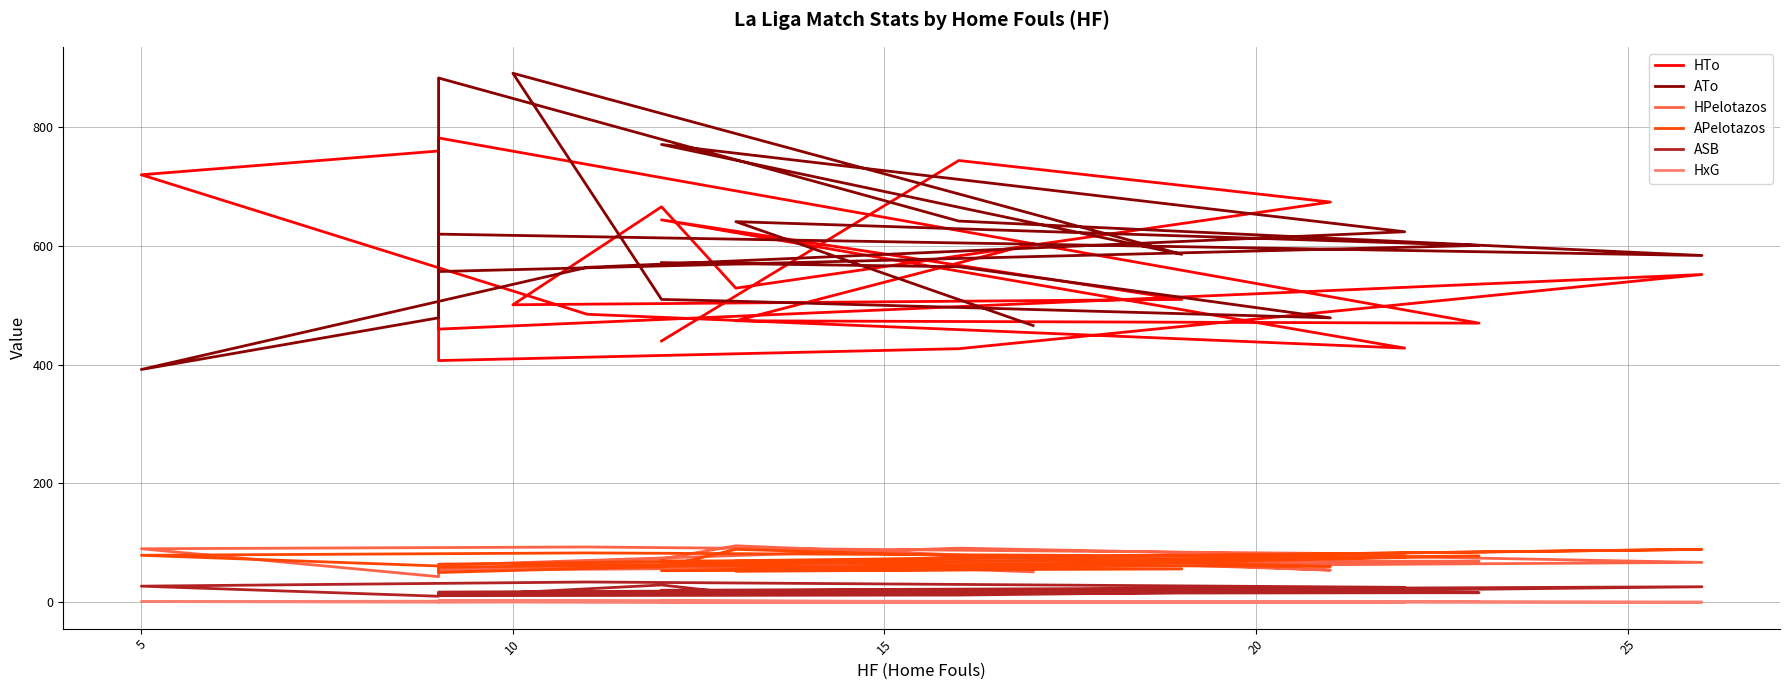

Which series has the largest total across all categories?

ATo